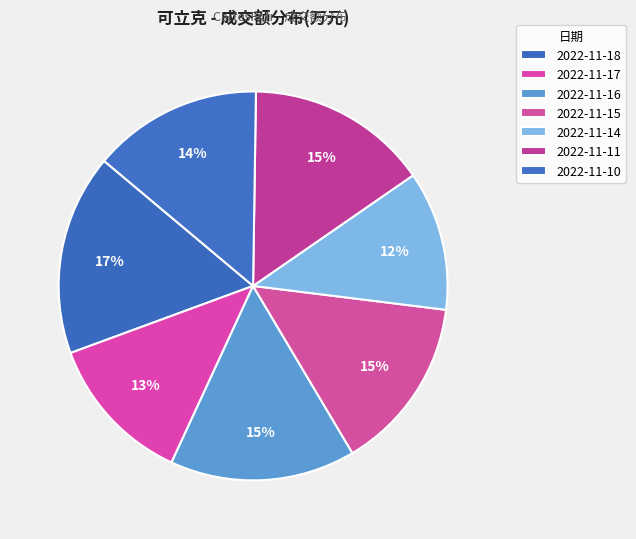

How many slices are in this pie chart?

7